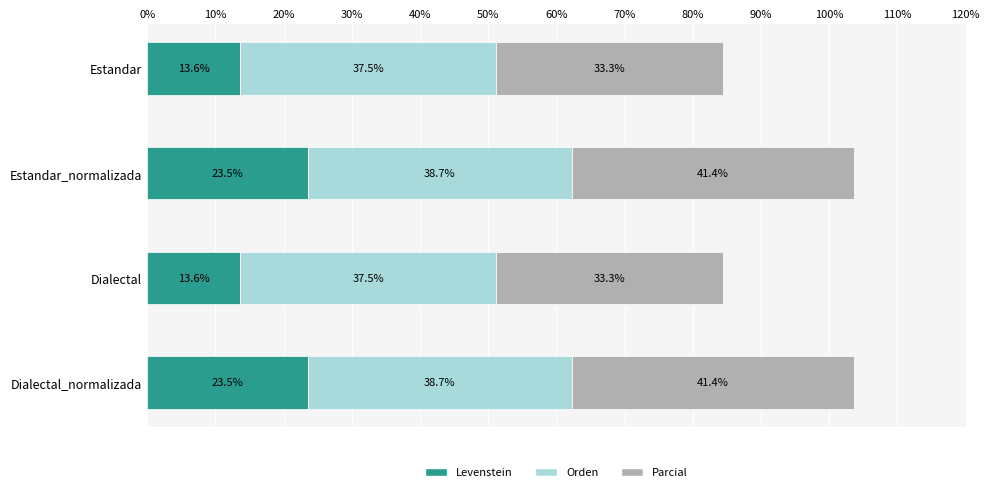

How many data points does each series have?

4